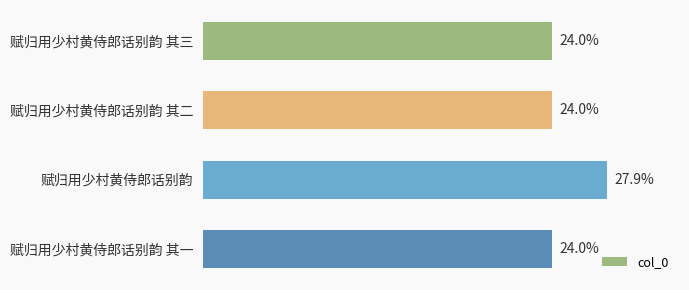

How many bars are there in total?

4